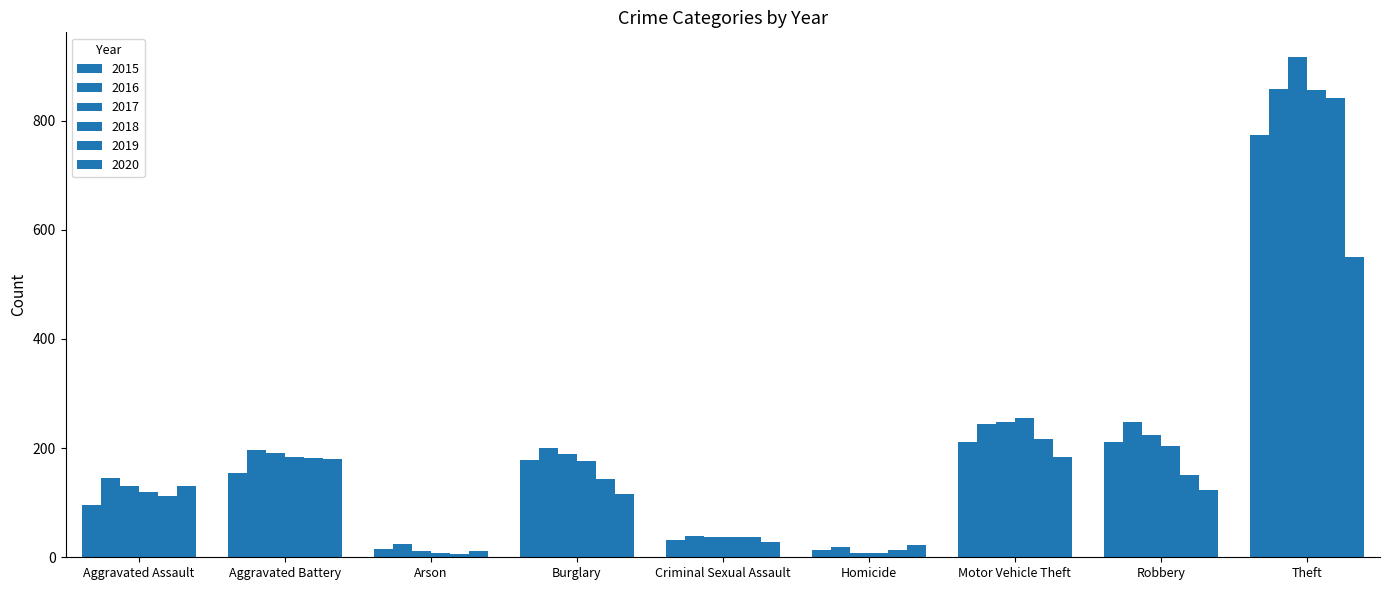

What is the spread (max minus min) of values at Arson?

19